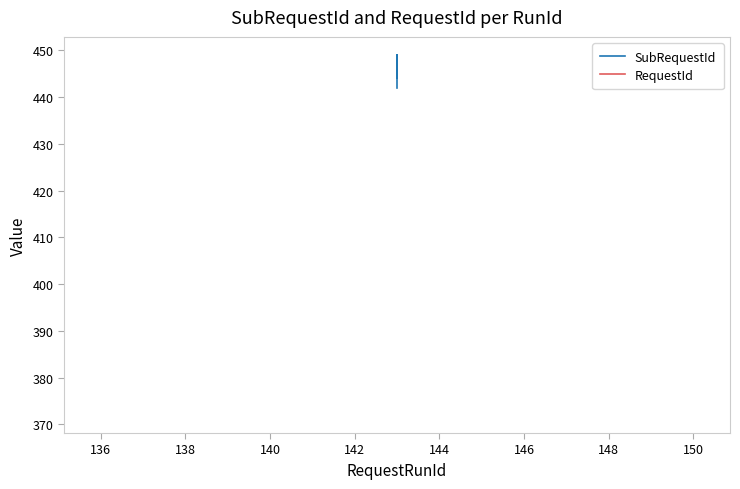

Rank the series by their maximum value, from lowest to highest.

RequestId, SubRequestId